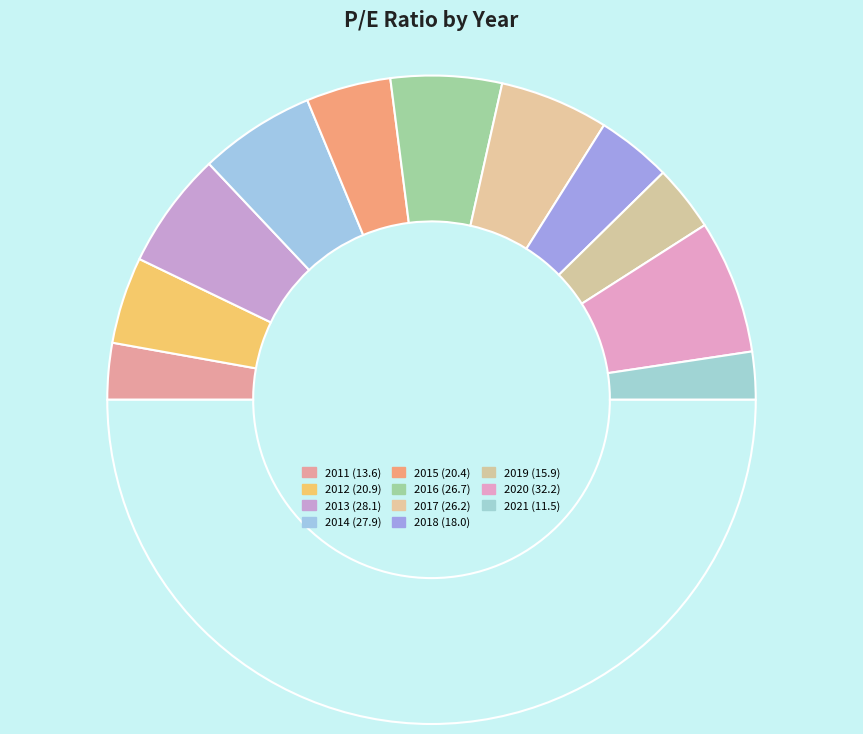

Does any single category account for the majority?

No